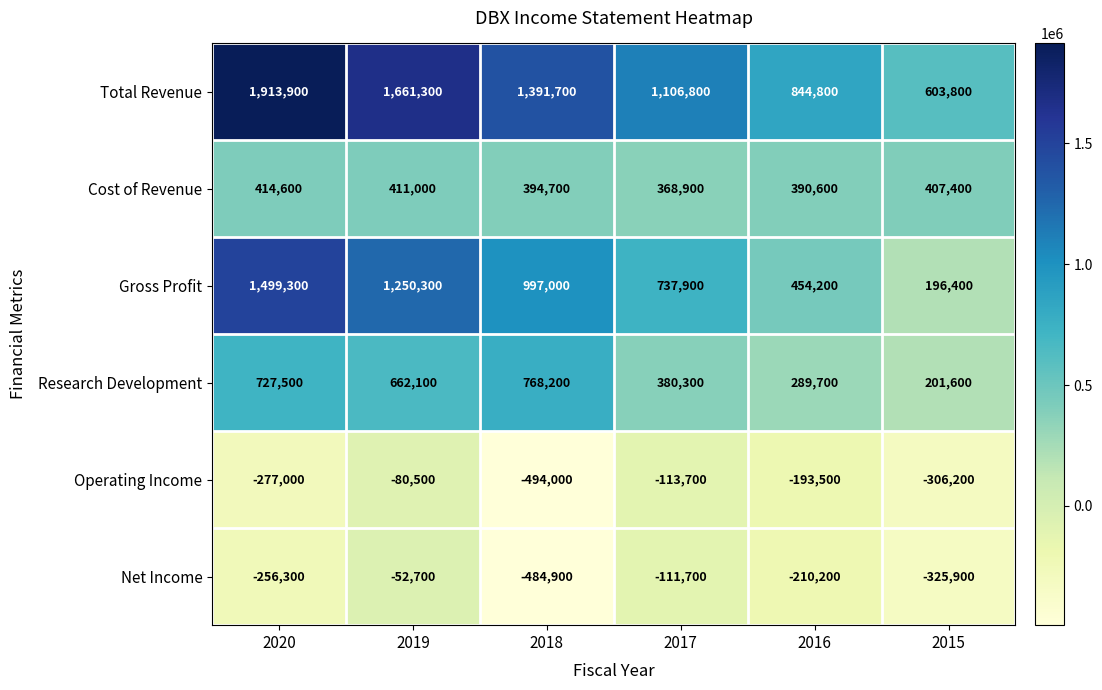

List the series in order of their peak value, highest first.

Total Revenue, Gross Profit, Research Development, Cost of Revenue, Net Income, Operating Income